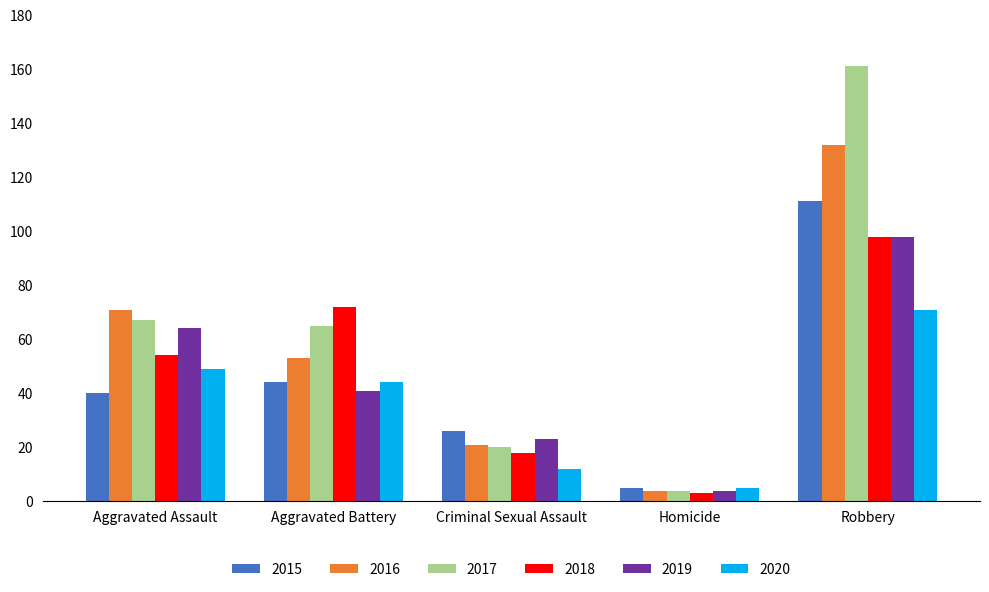

The value of 2018 at Homicide is 3. True or false?

True